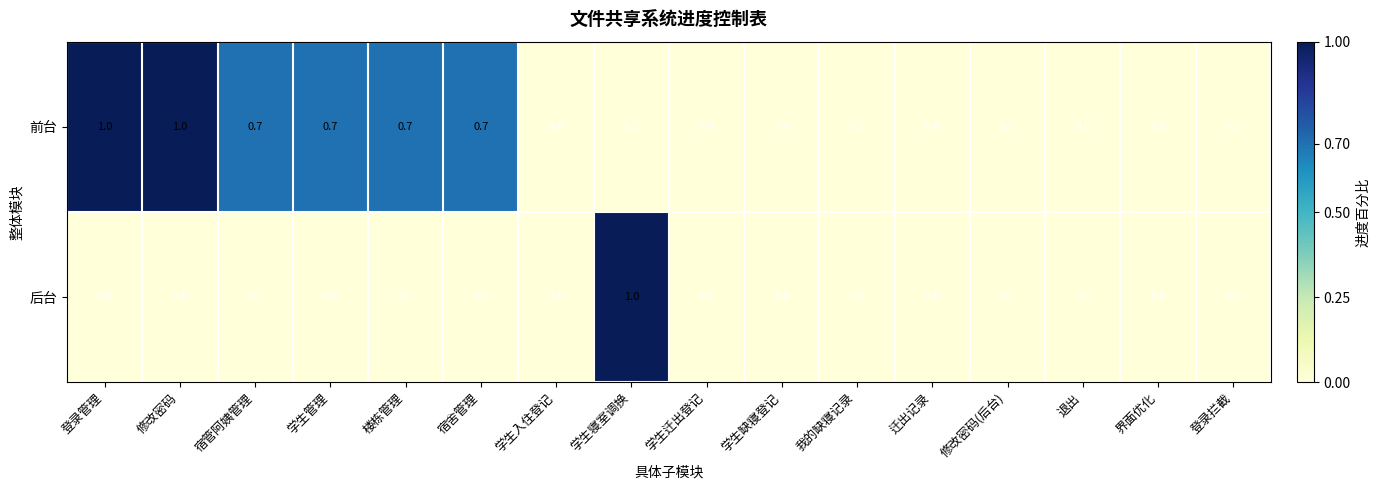

The value of 后台 at 界面优化 is -0.5. True or false?

False